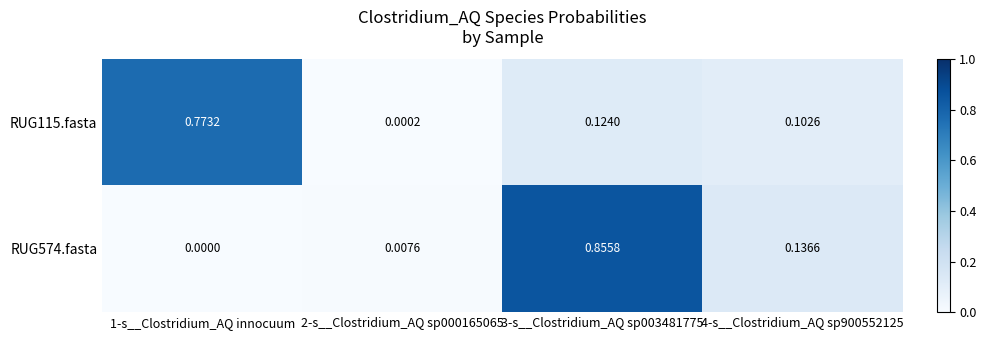

Is the value of RUG115.fasta at 4-s__Clostridium_AQ sp900552125 greater than the value of RUG574.fasta at 4-s__Clostridium_AQ sp900552125?

No